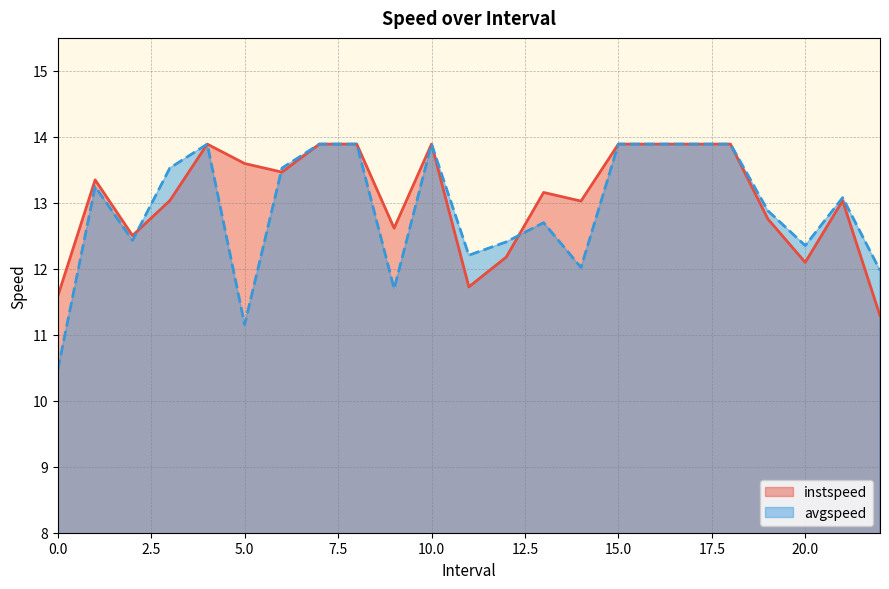

Where does the avgspeed series first go above 13?

1.0